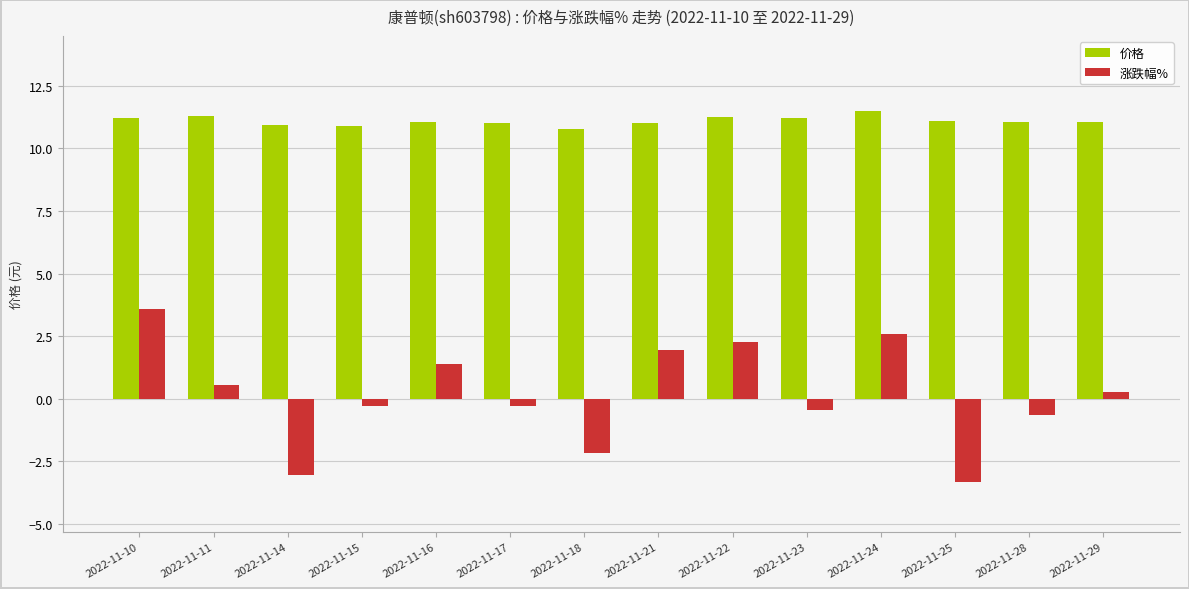

What is the average value of the 涨跌幅% series?

0.2